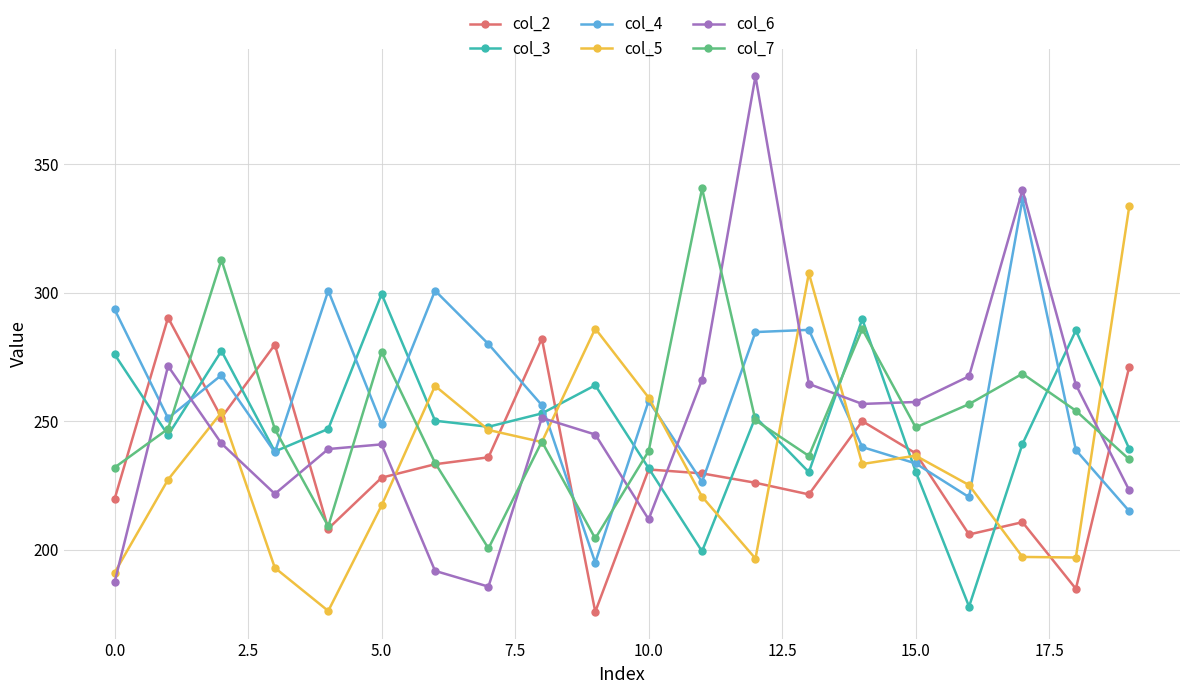

What is the maximum value shown in the chart?

384.2